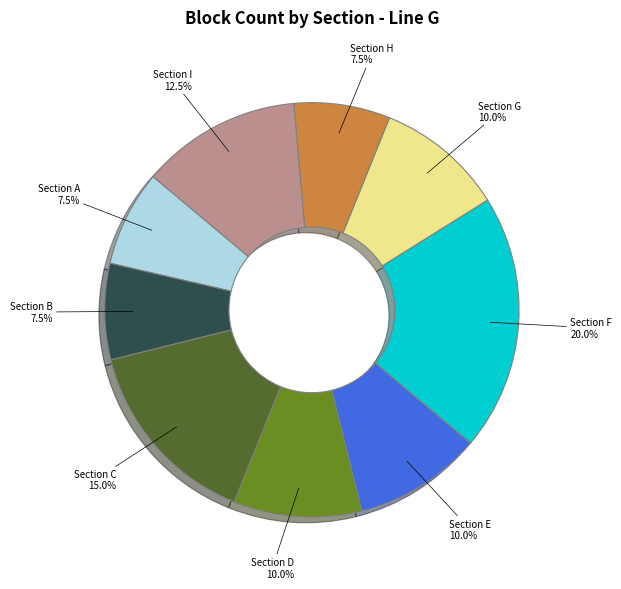

What portion of the pie excludes Section B?

92.5%